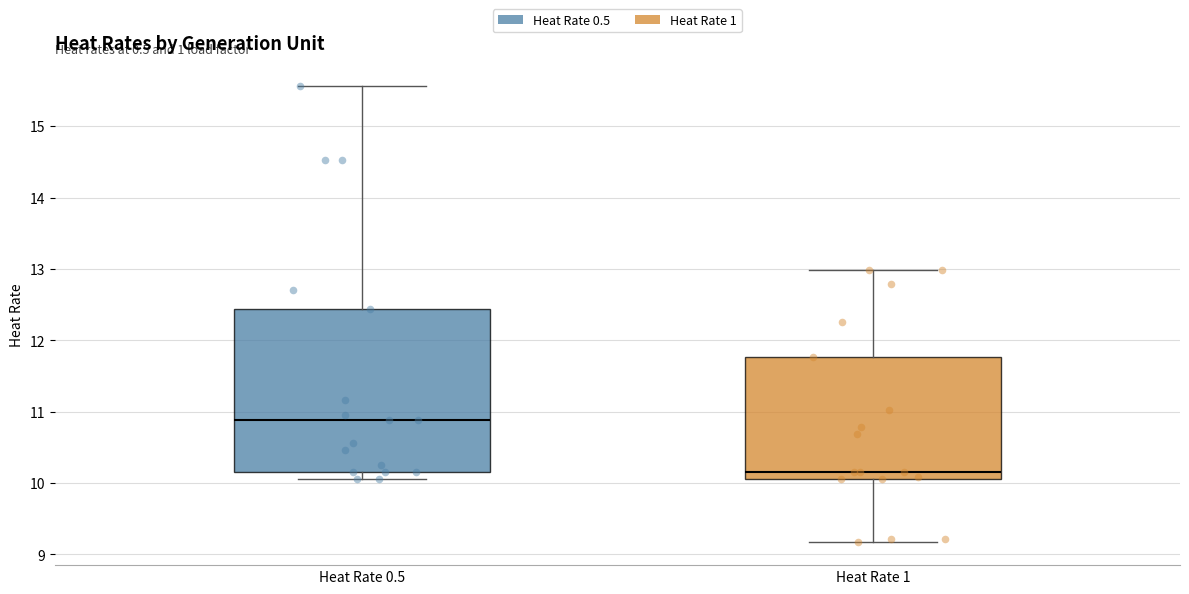

Where does the median line of the box for Heat Rate 0.5 sit on the y-axis? The values are not printed on the chart, so give them approximately, as read against the axis.

10.9